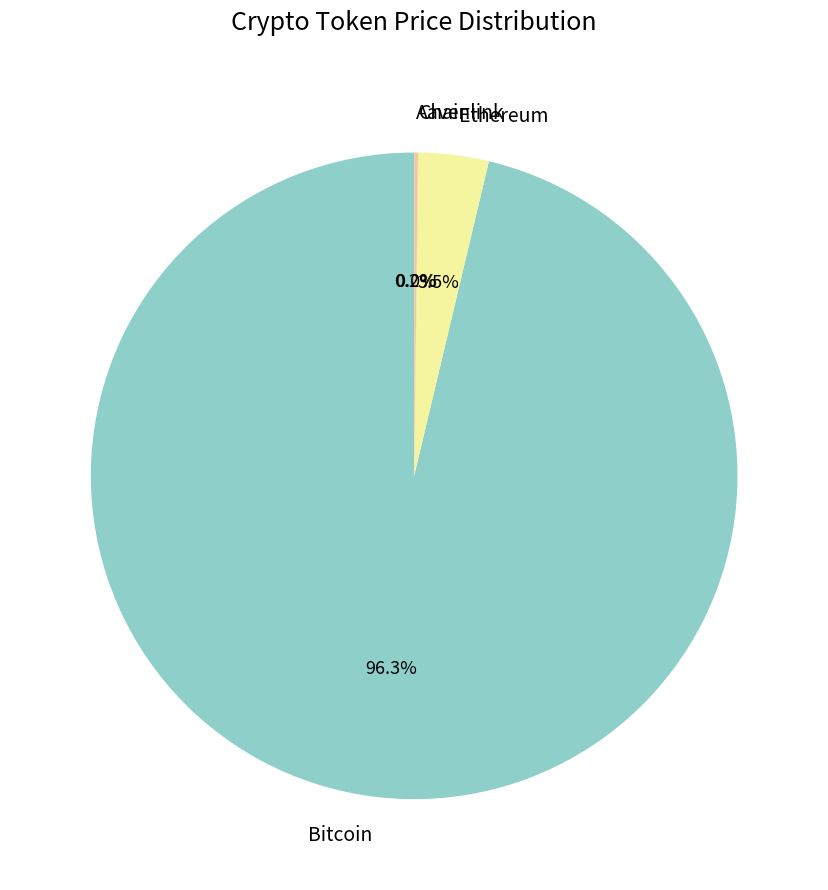

Is there a majority slice in this chart?

Yes